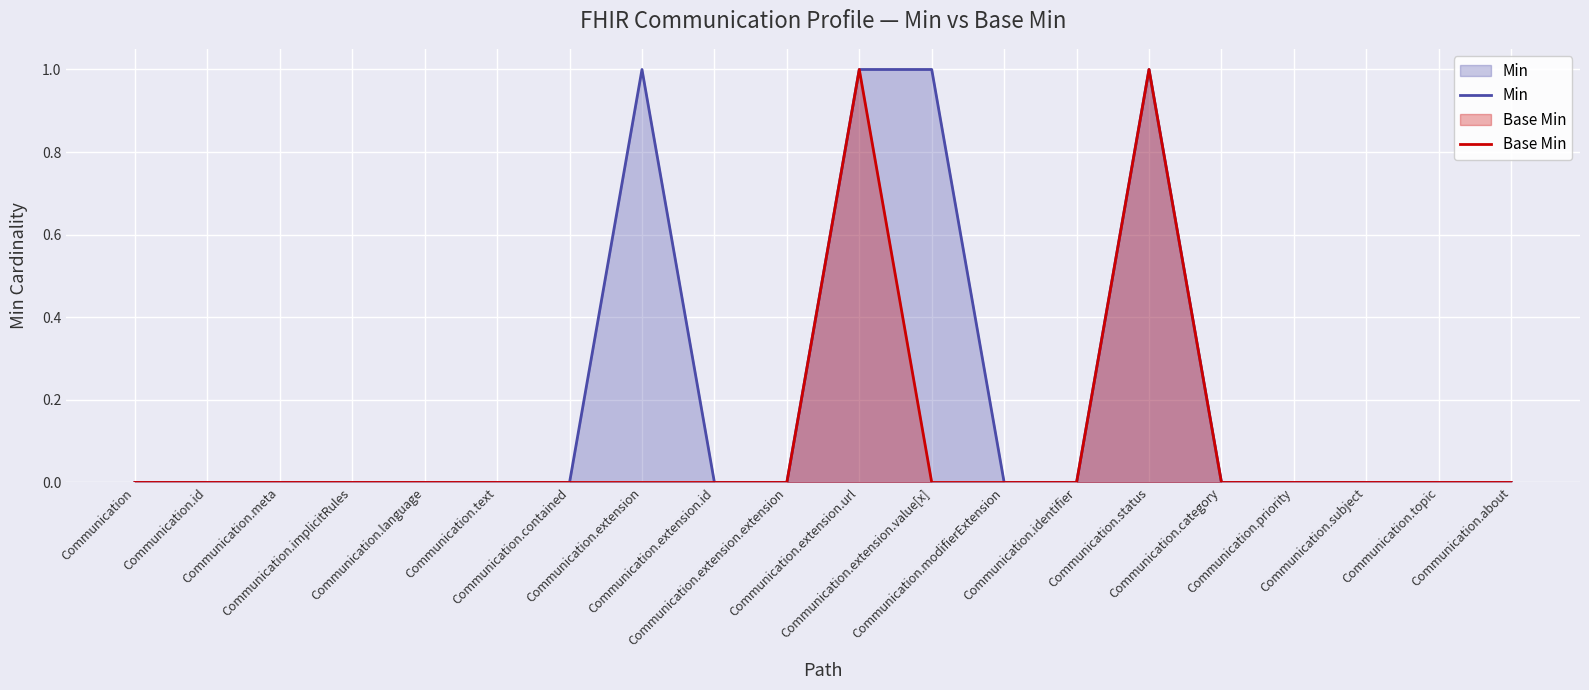

How many Base Min values are between 0 and 1?

20